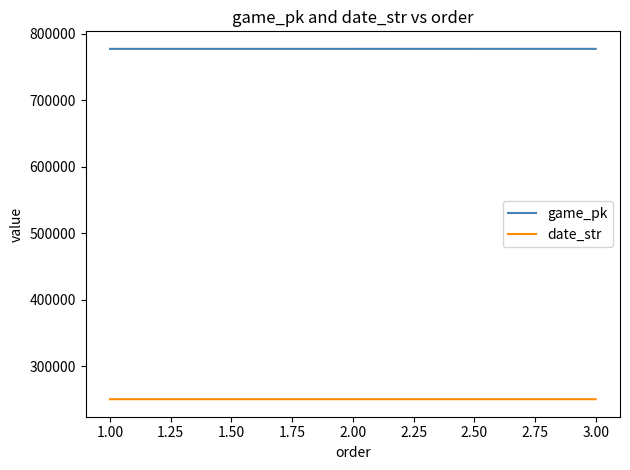

Rank the series by their maximum value, from highest to lowest.

game_pk, date_str